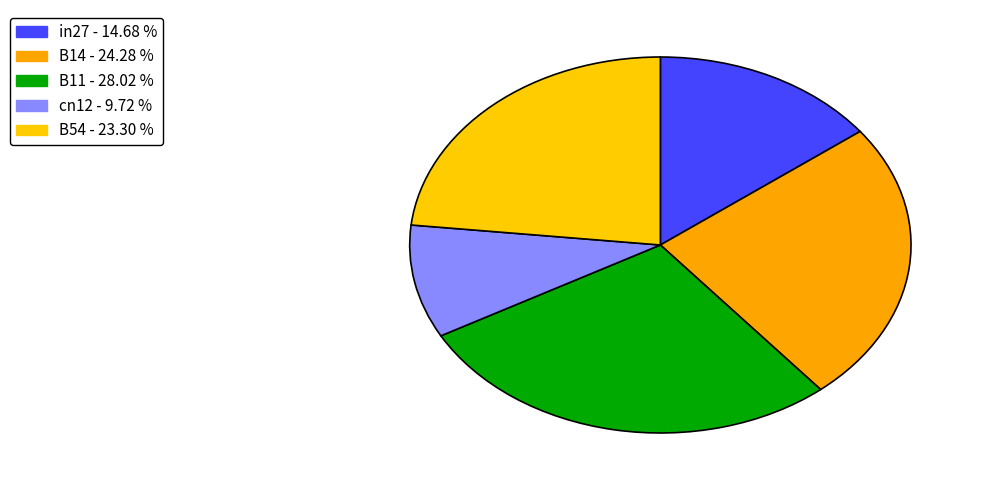

To the nearest percent, what is the difference between the cn12 and B54 slice percentages?

14%